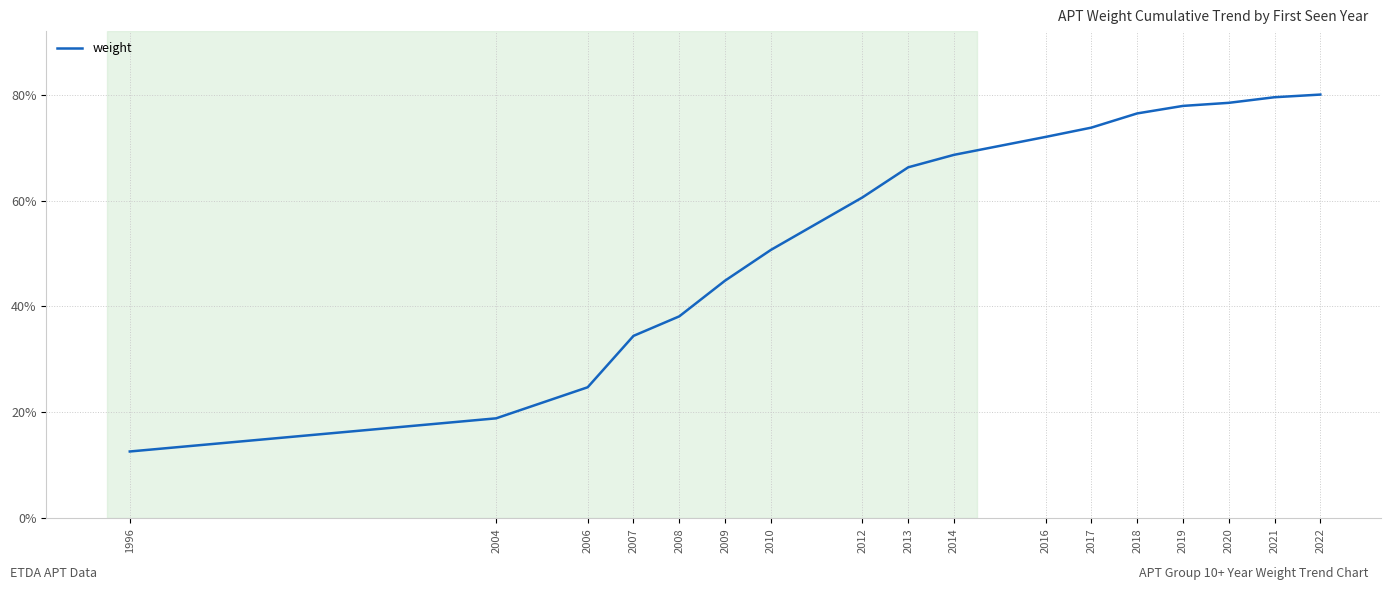

What is the greatest value displayed?

80.0